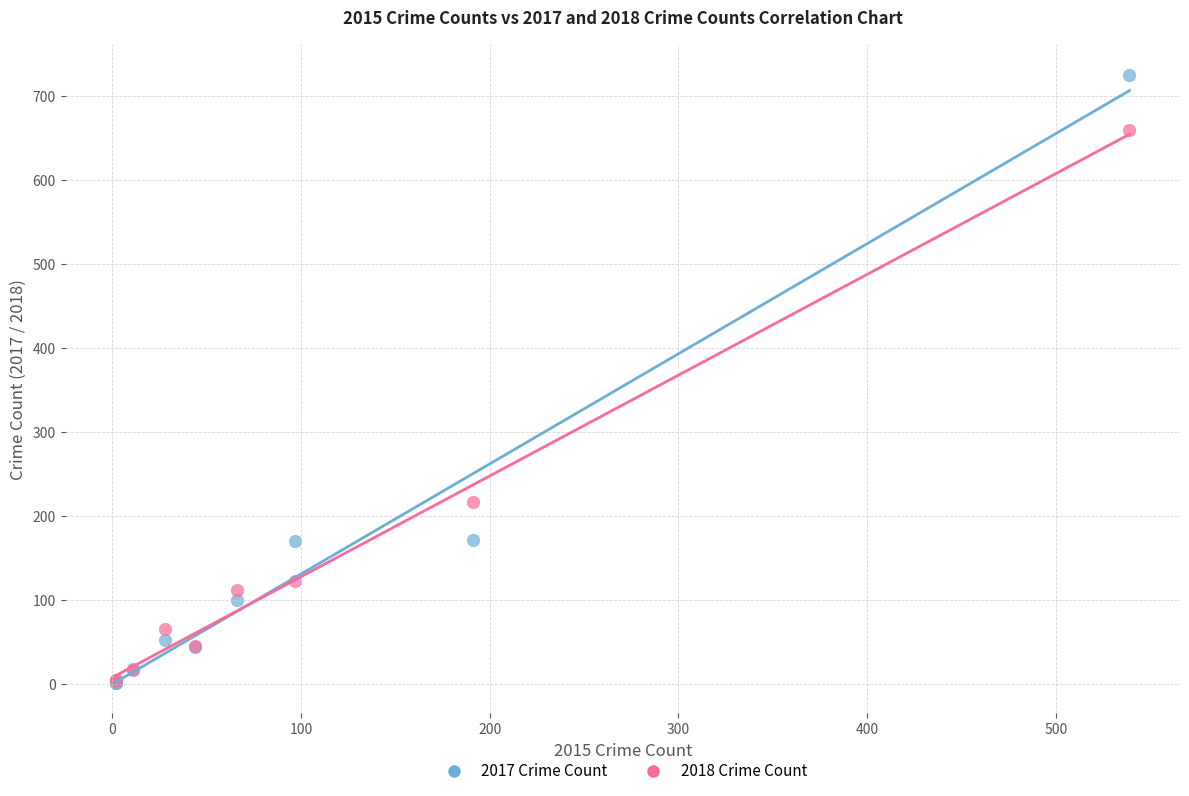

In the 2018 Crime Count series, what Y value is closest to 331?

216